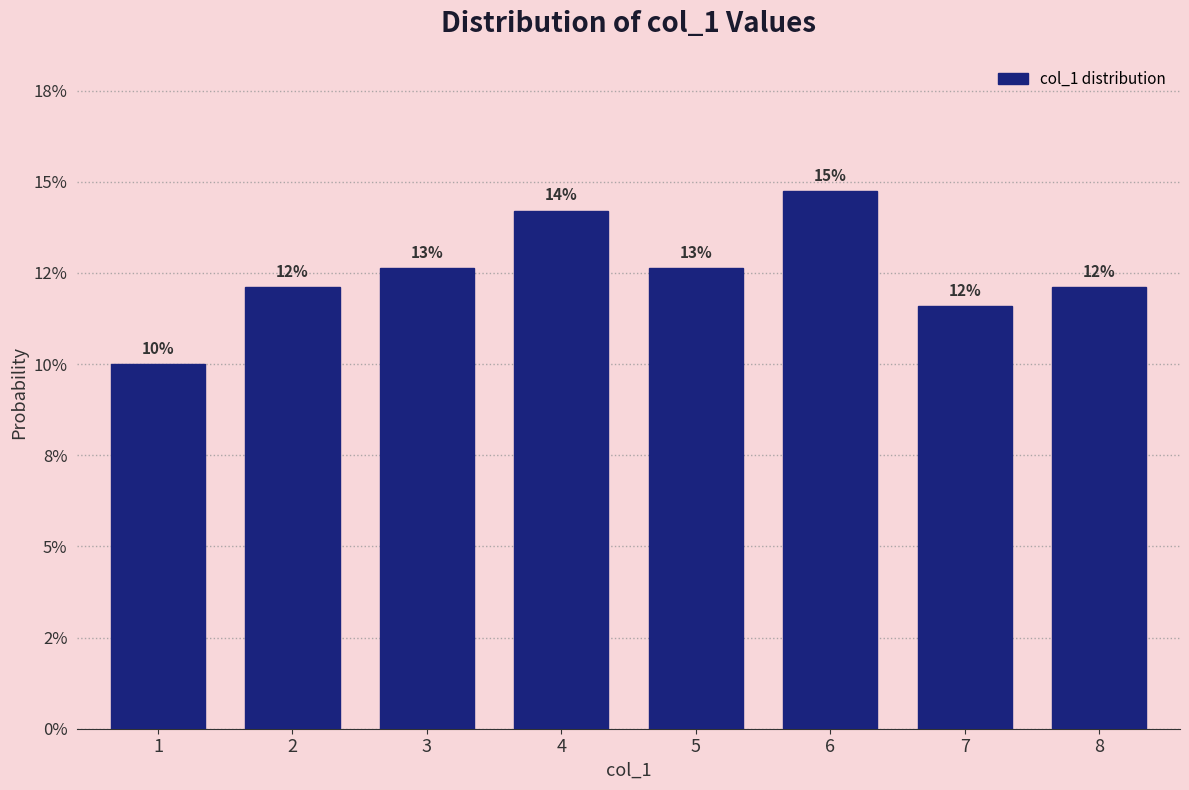

Are the bars horizontal?

No